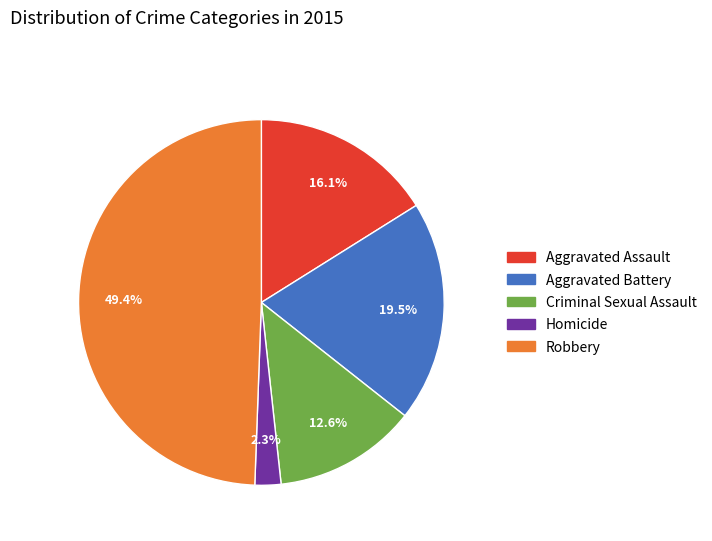

Do Homicide and Criminal Sexual Assault together represent more than half of the pie?

No